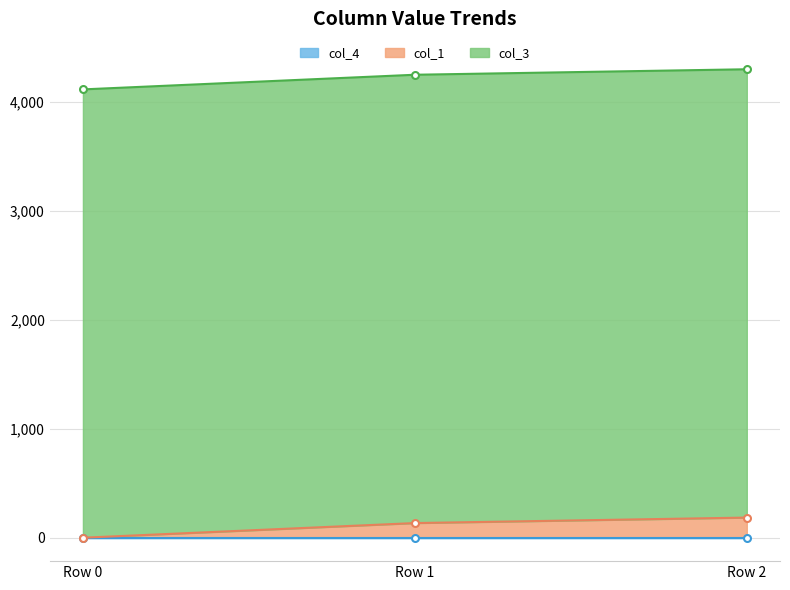

How many lines are shown in the chart?

3